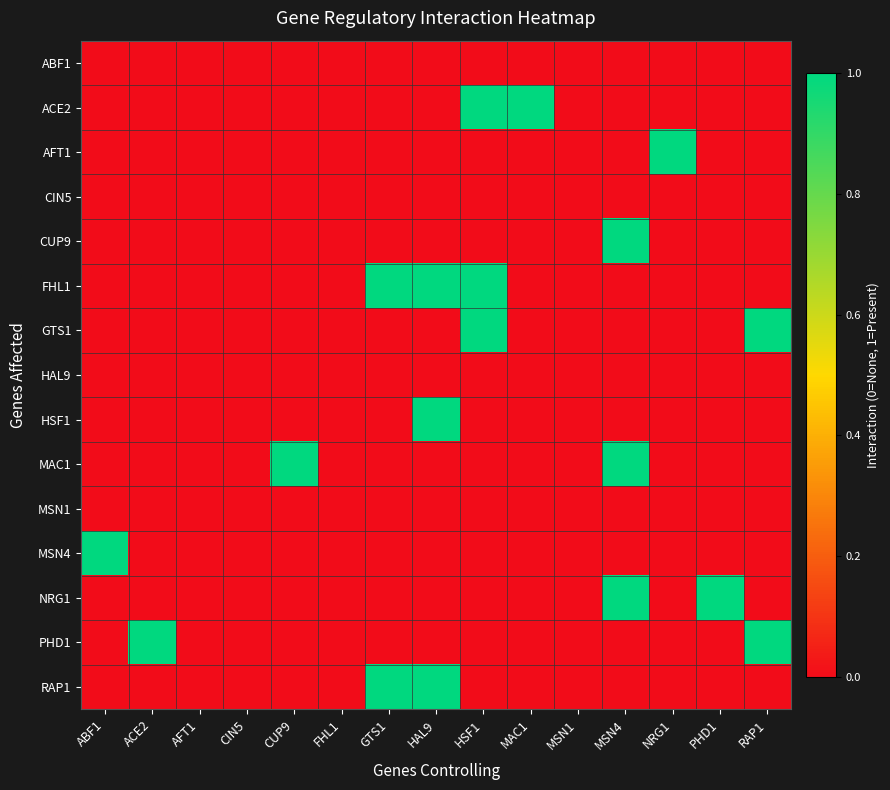

Which series has the largest range (max minus min)?

ACE2